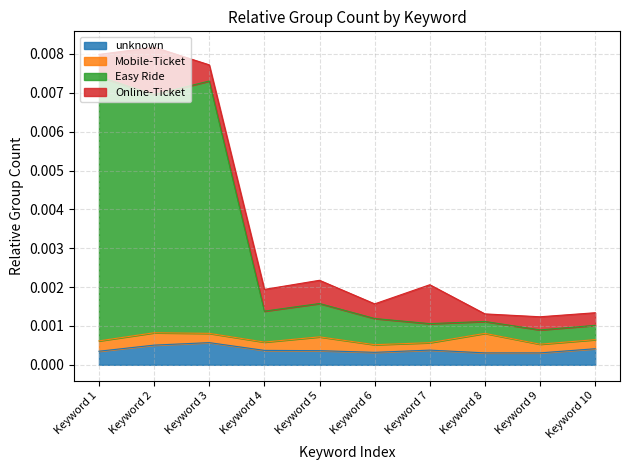

How many lines are shown in the chart?

4